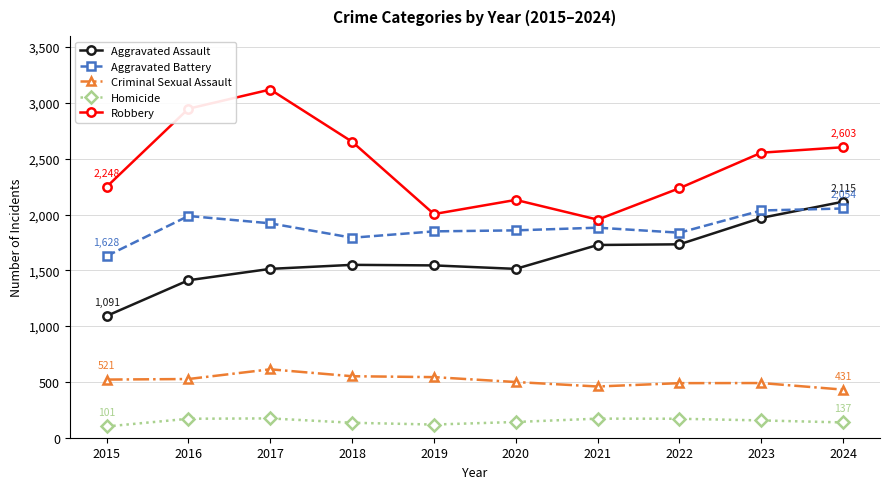

What is the difference between the second highest and second lowest values in the Robbery series?

944